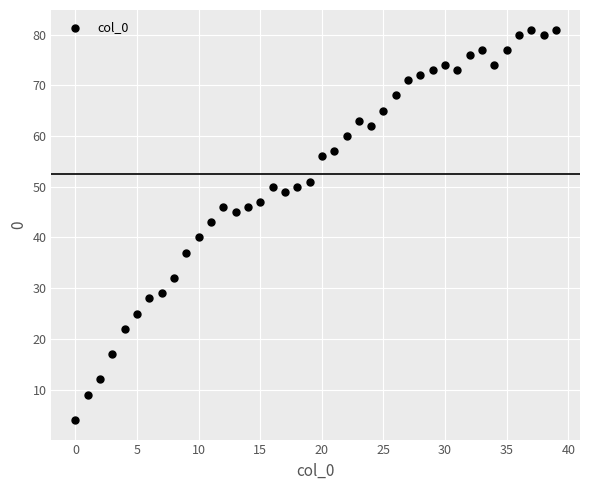

What Y value in the scatter plot is closest to 42?

43